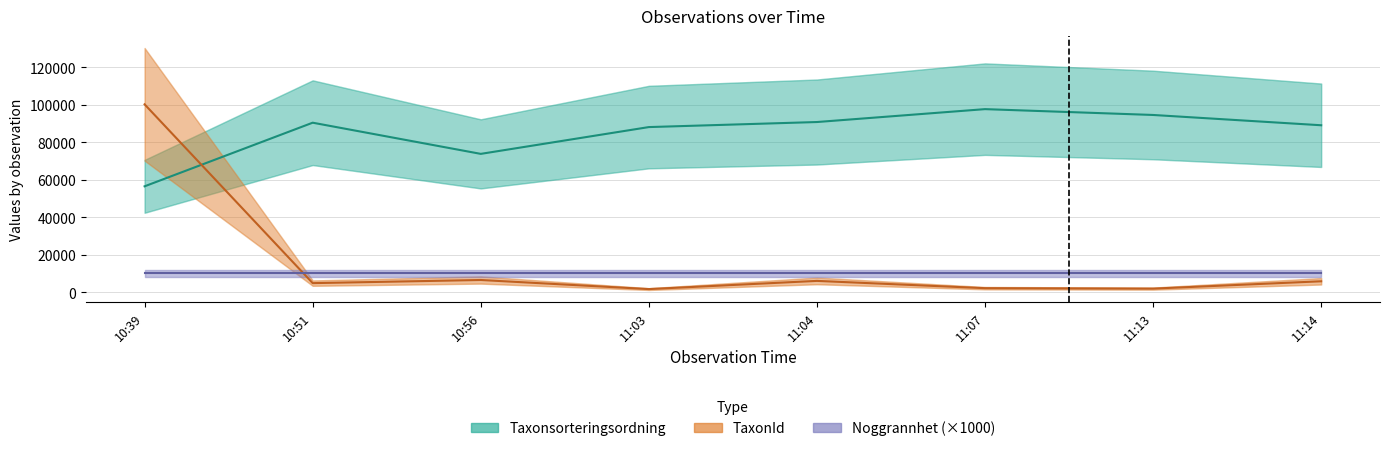

What is the minimum value for Noggrannhet (×1000)?

10000